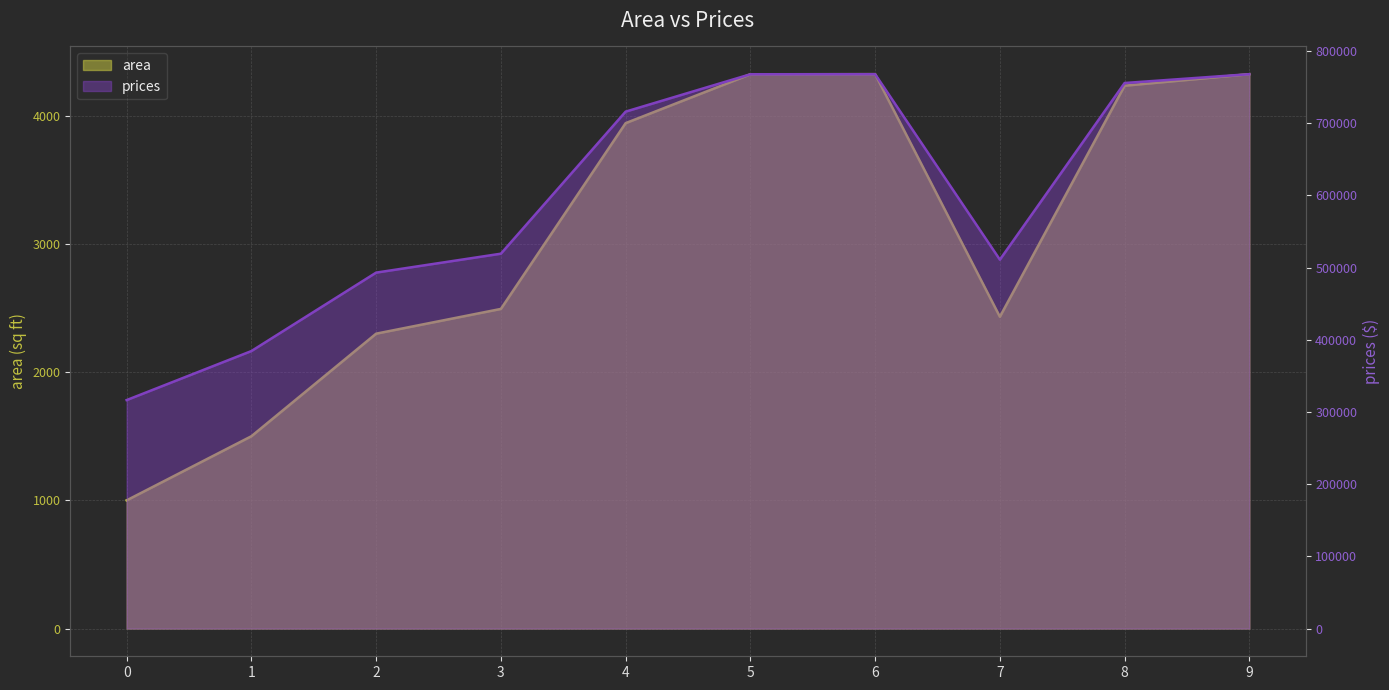

Between 0 and 2, which series saw the biggest shift?

prices